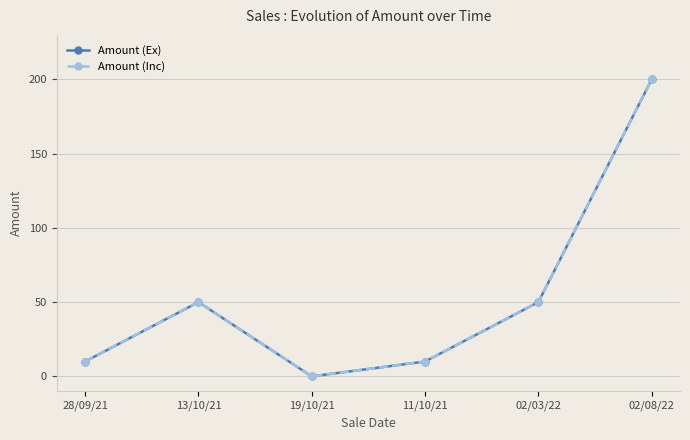

Where is the first local maximum for Amount (Ex)?

13/10/21